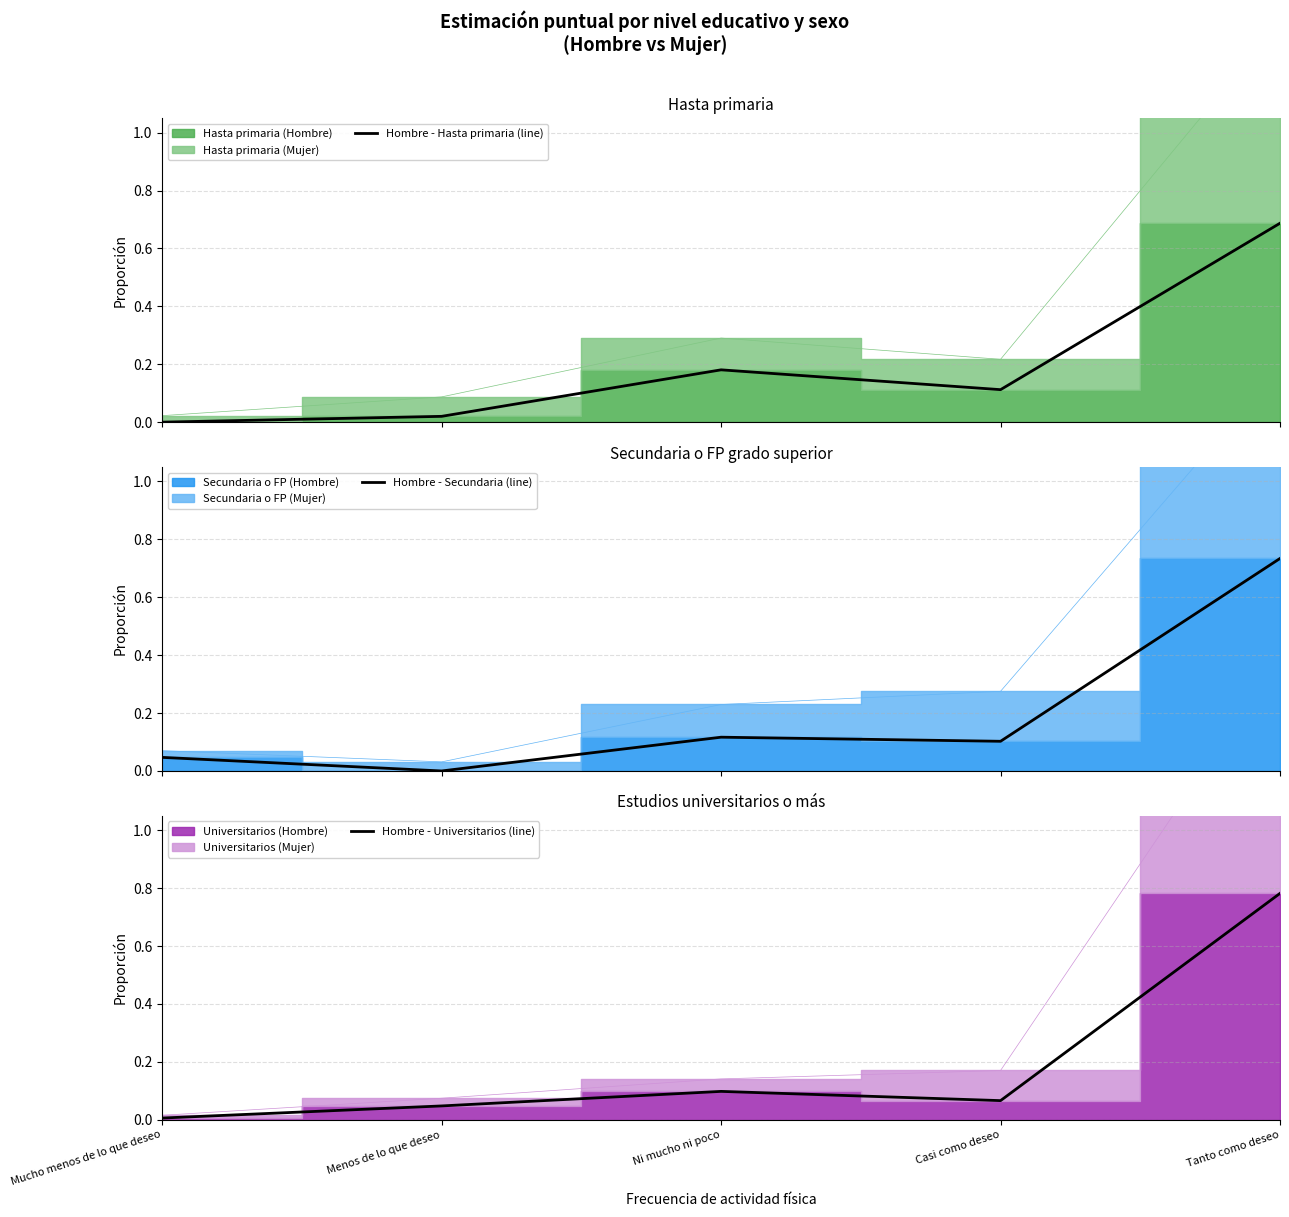

What is the sum of all Hombre - Secundaria (line) values?

1.0